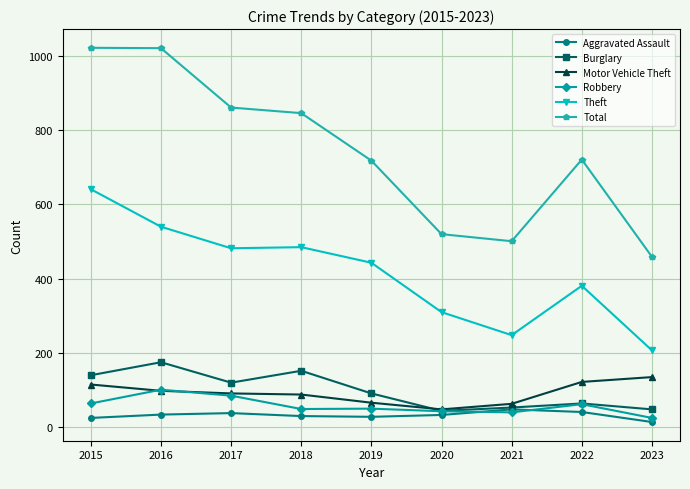

Count the number of categories in the chart.

9